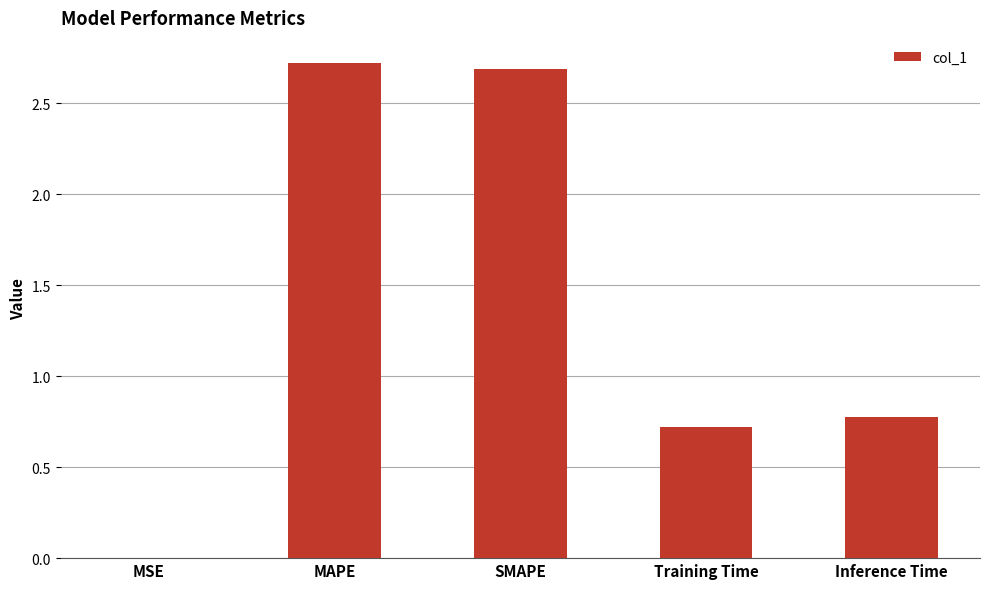

Which category has the highest value across all series?

MAPE